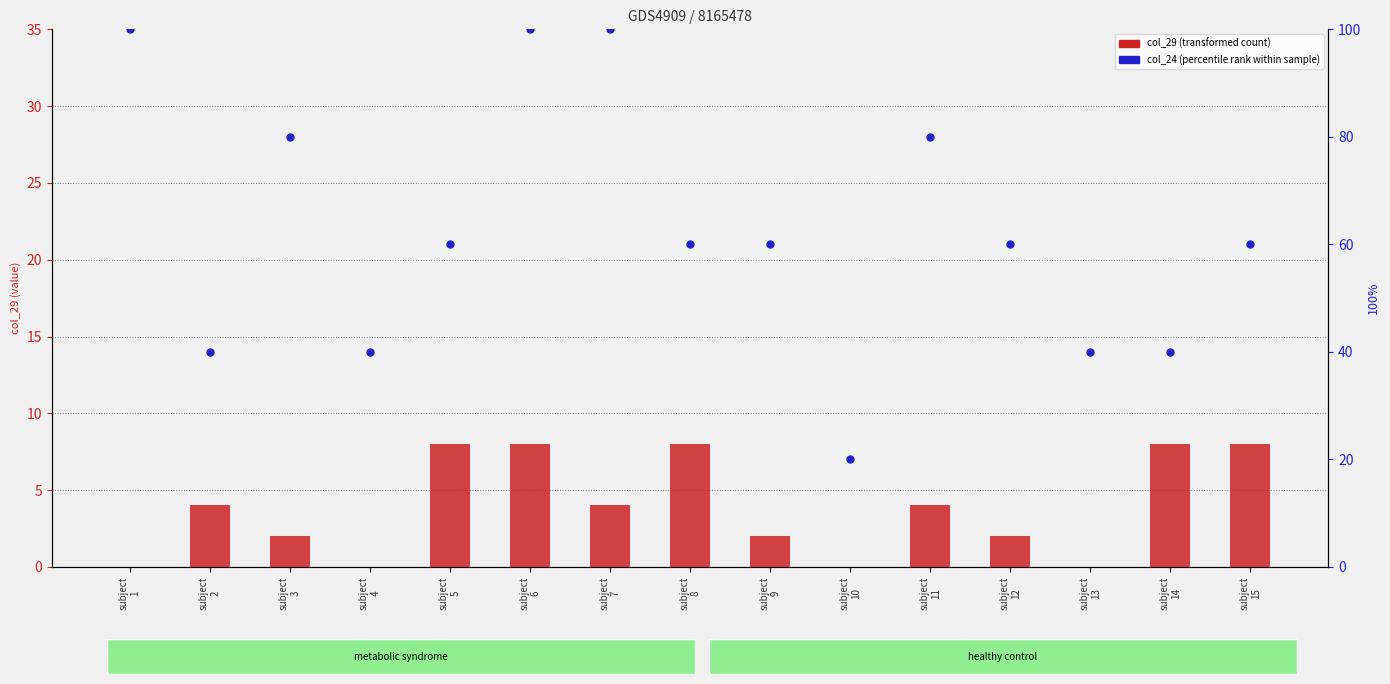

What are all the series names shown in the legend?

col_29 (transformed count), col_24 (percentile rank within sample)